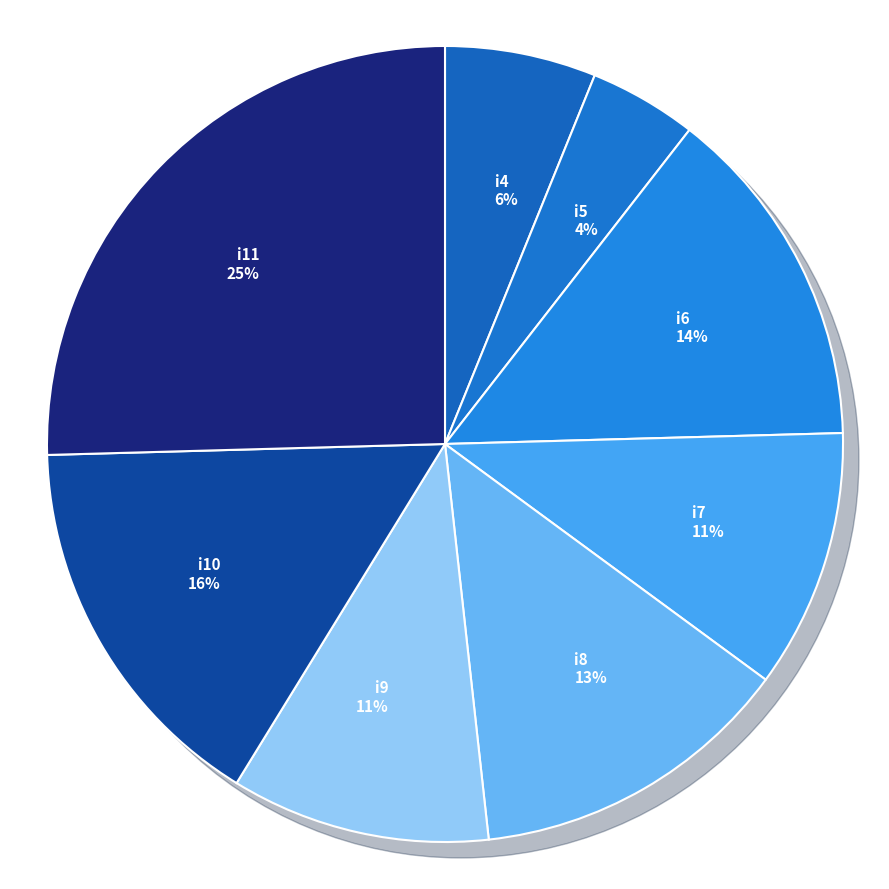

Count the number of slices in the pie.

8